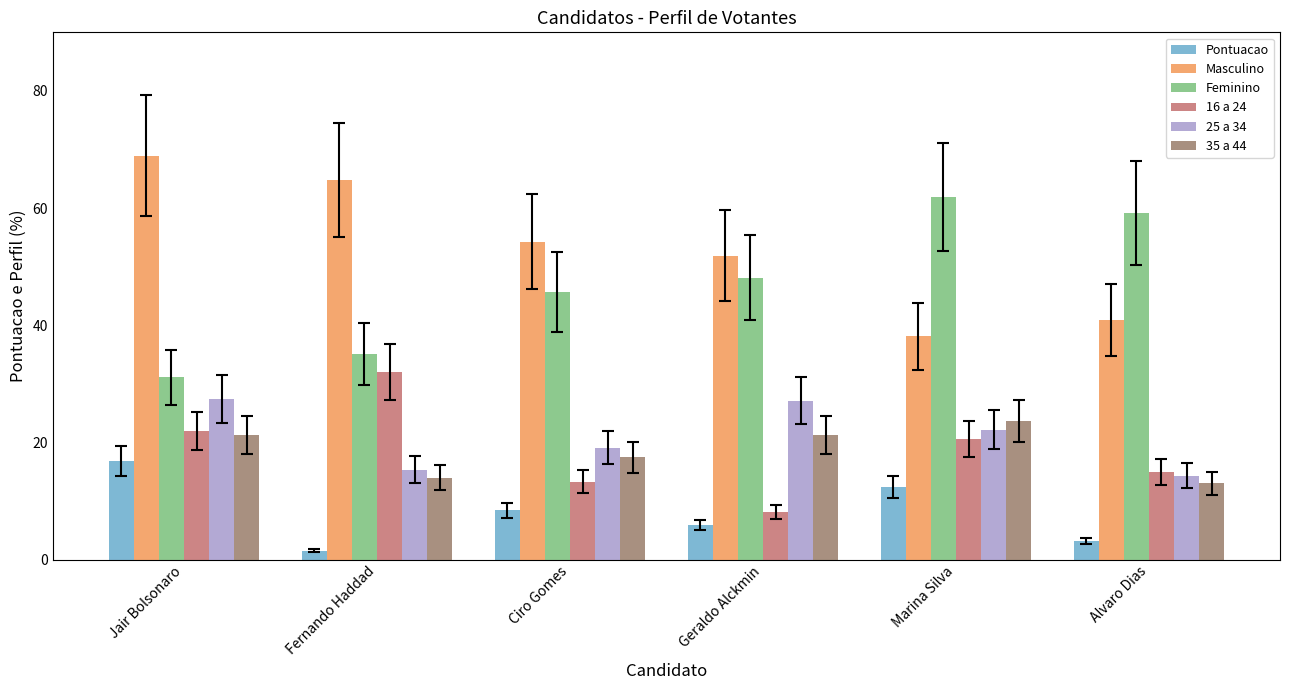

At which label is 16 a 24 closest to 20?

Marina Silva